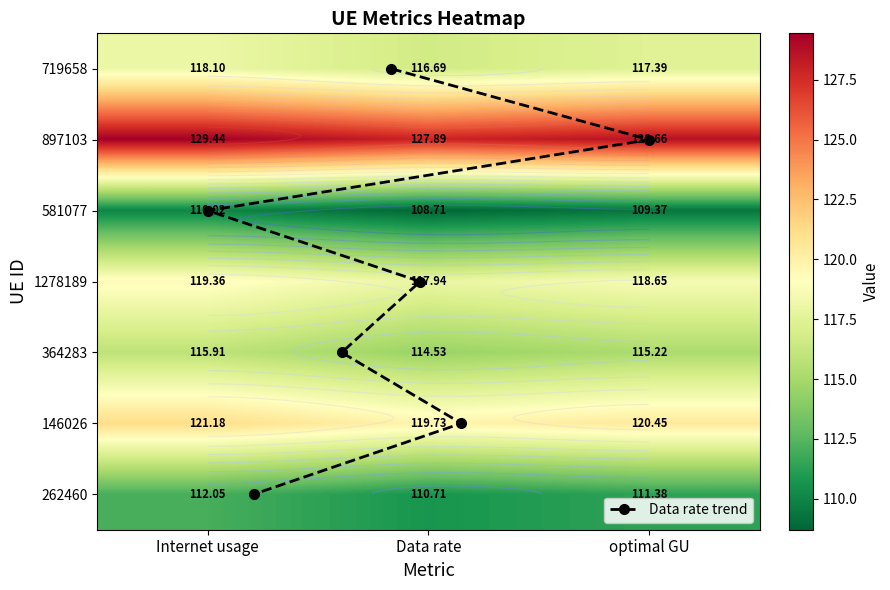

The value of 1278189 at Internet usage is 64.4. True or false?

False